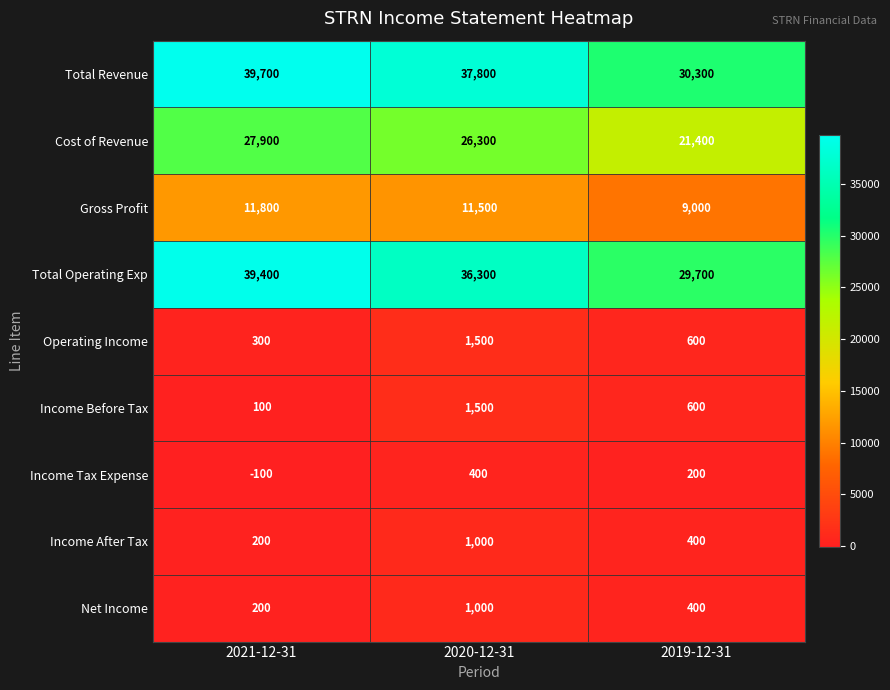

What is the sum of all Total Revenue values?

107800